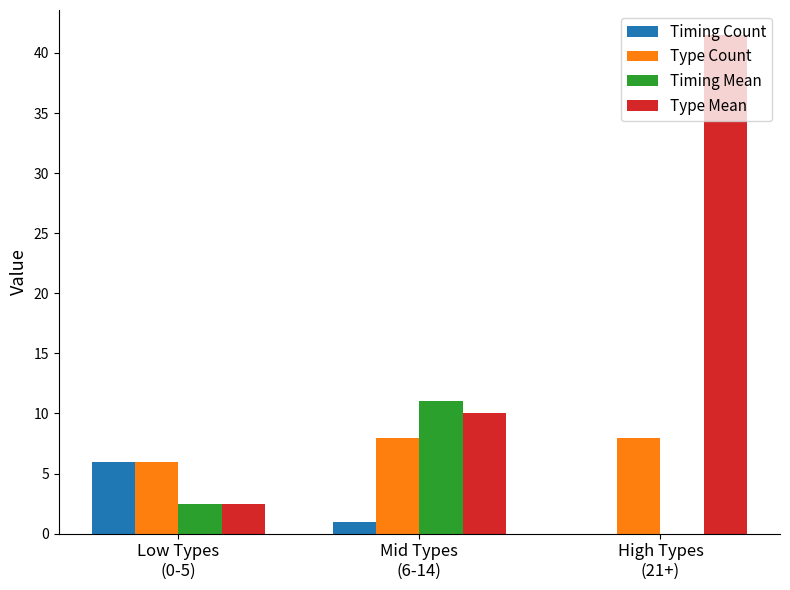

The Timing Mean series shows 2.5 at Low Types
(0-5). True or false?

True